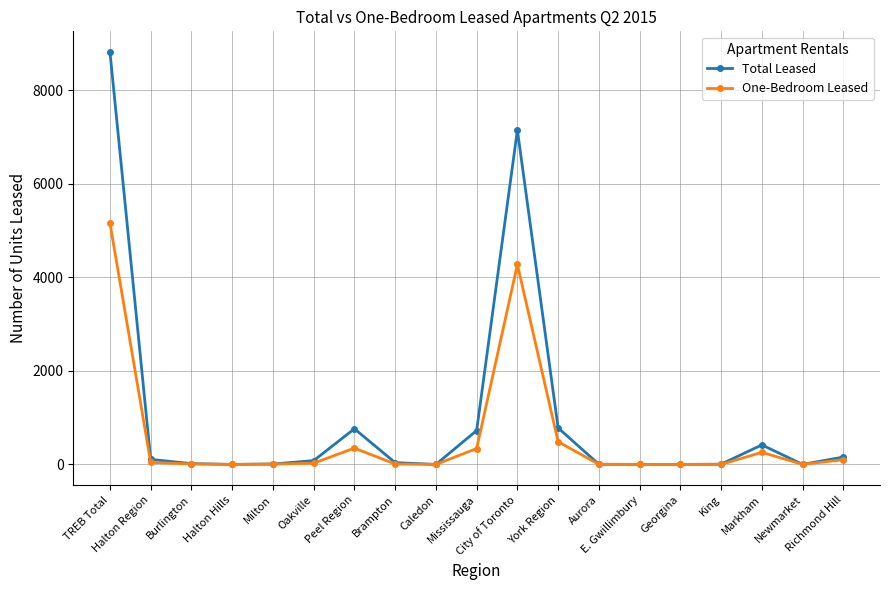

True or false: Total Leased has more than 0 interior local peaks.

True